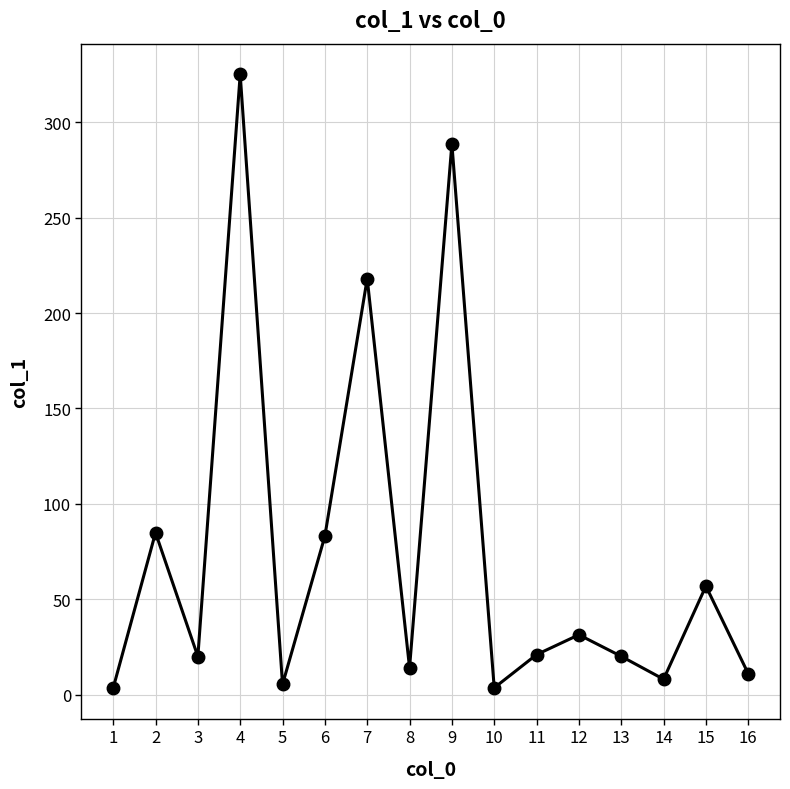

What is the greatest value displayed?

325.1